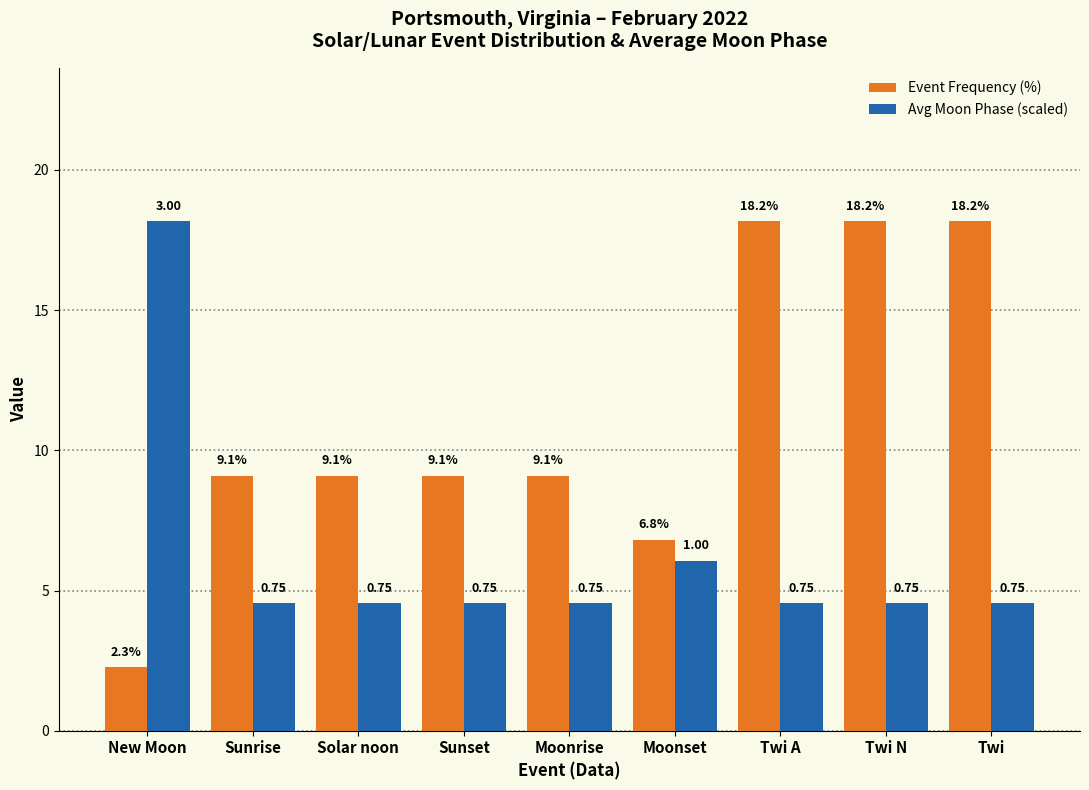

Rank the series by their average value, from lowest to highest.

Avg Moon Phase (scaled), Event Frequency (%)